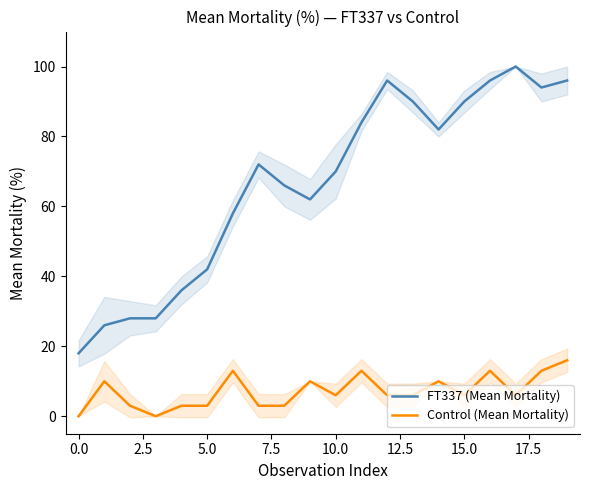

What is the label of the 1st point from the right?

19